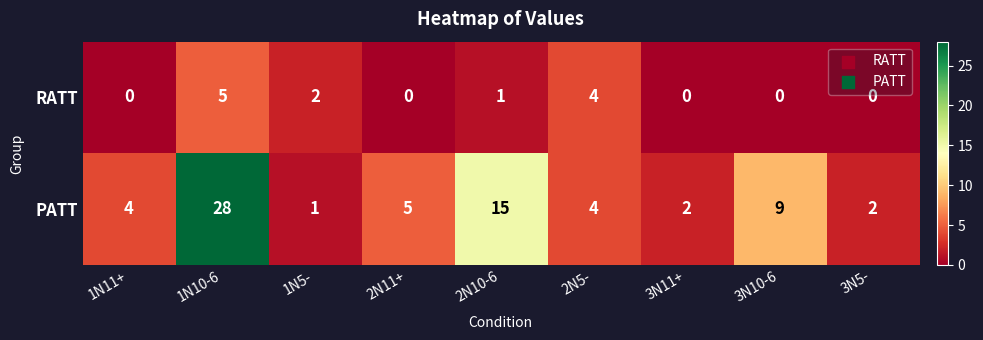

List the series in order of their overall mean, lowest first.

RATT, PATT